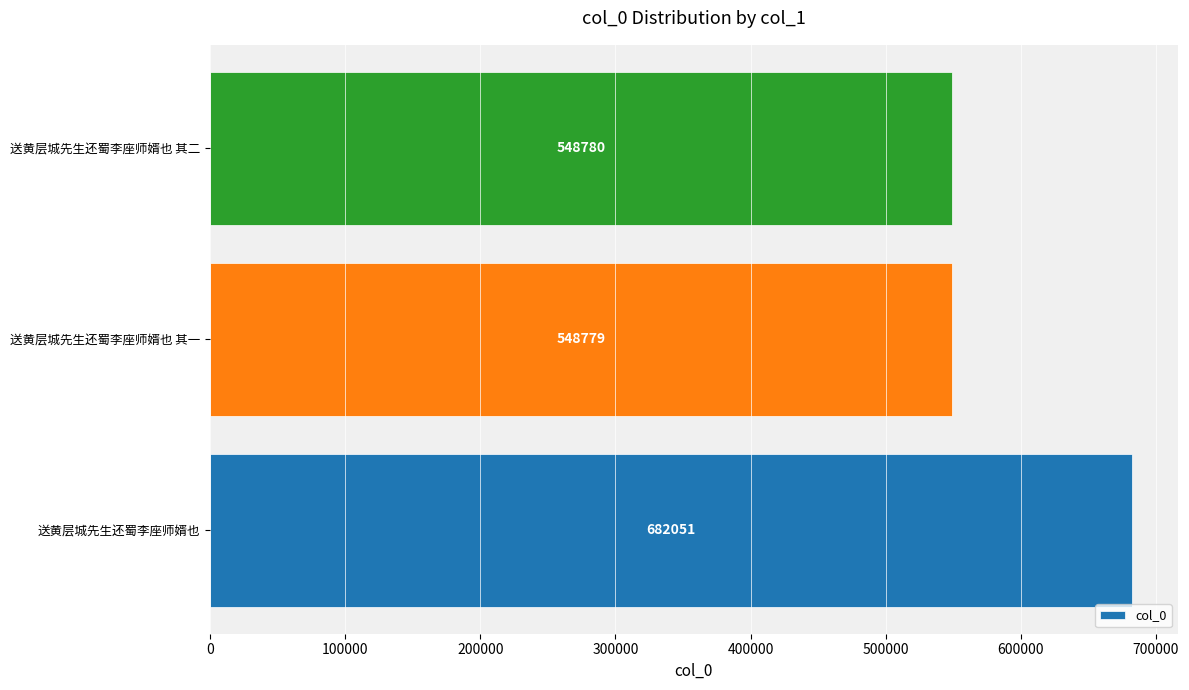

List the labels in order of value, smallest first.

送黄层城先生还蜀李座师婿也 其一, 送黄层城先生还蜀李座师婿也 其二, 送黄层城先生还蜀李座师婿也